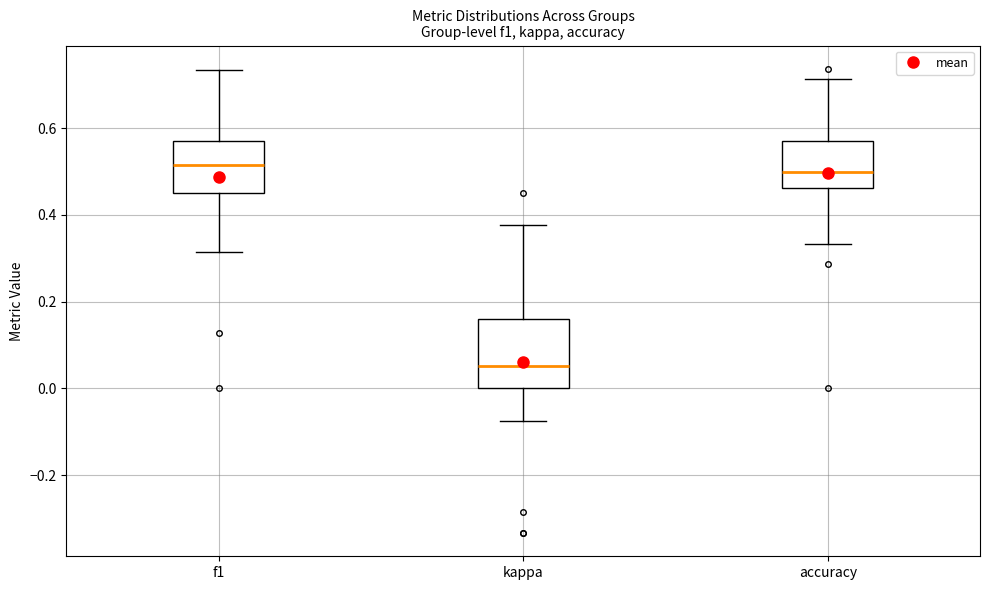

Which box has the lowest median line?

kappa